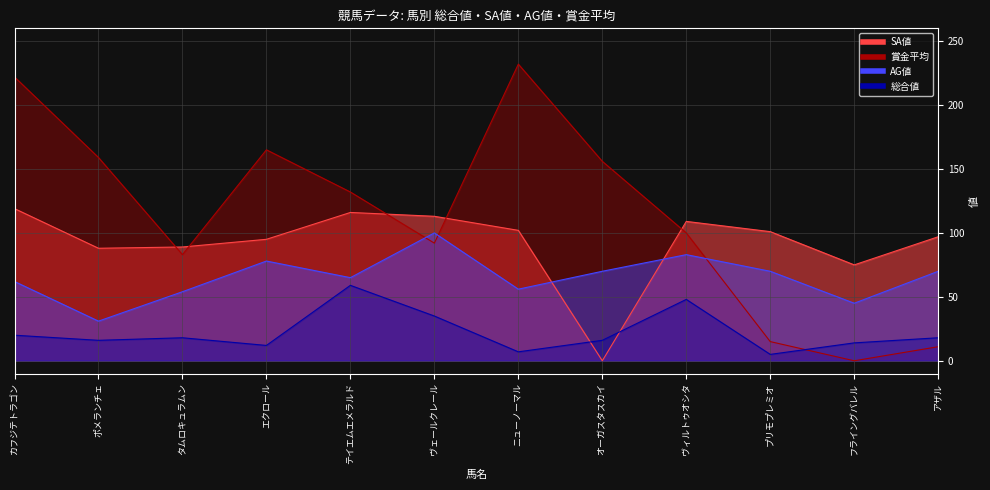

What value does the AG値 series have at テイエムエメラルド?

65